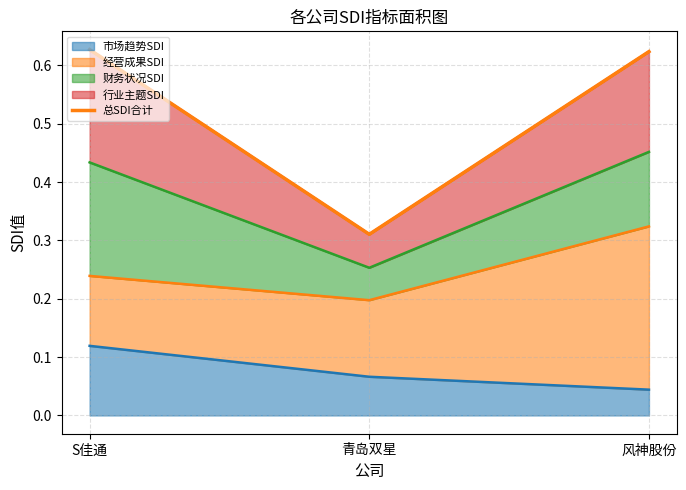

What is the greatest value displayed?

0.6